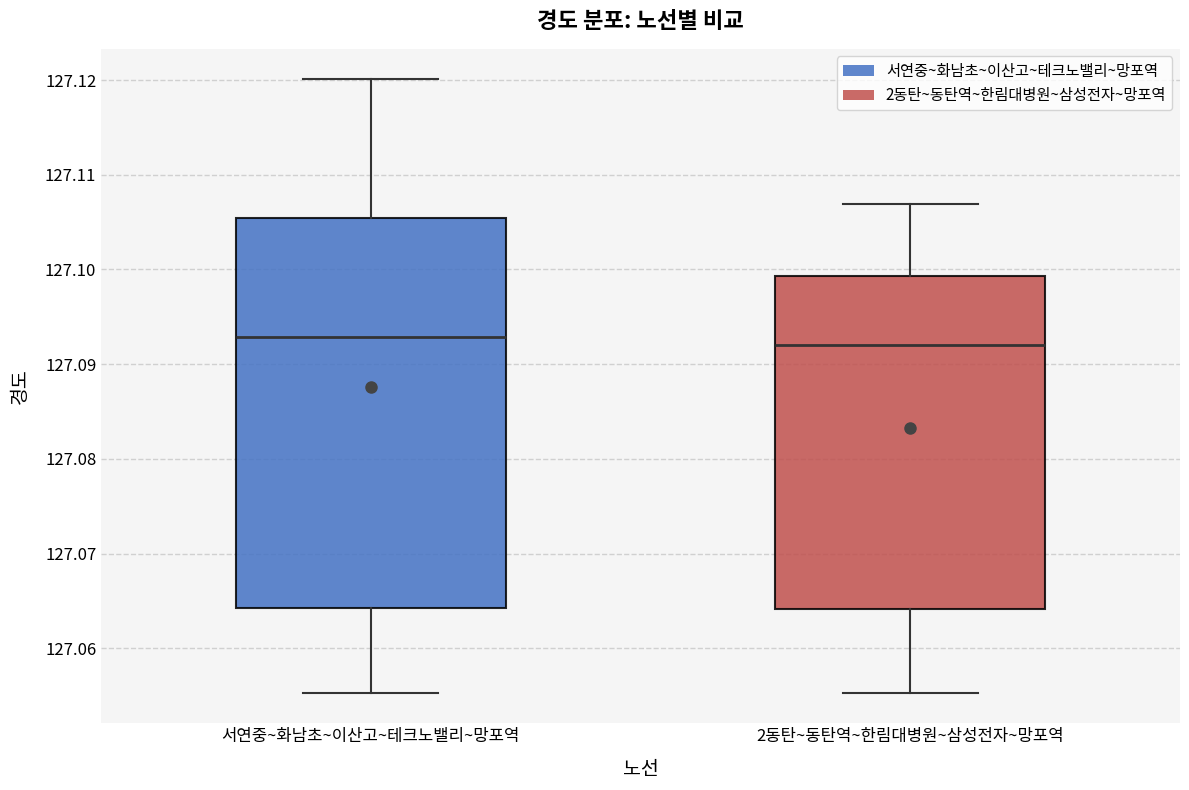

Where does the lower whisker of the box for 2동탄~동탄역~한림대병원~삼성전자~망포역 end on the y-axis? The values are not printed on the chart, so give them approximately, as read against the axis.

127.055